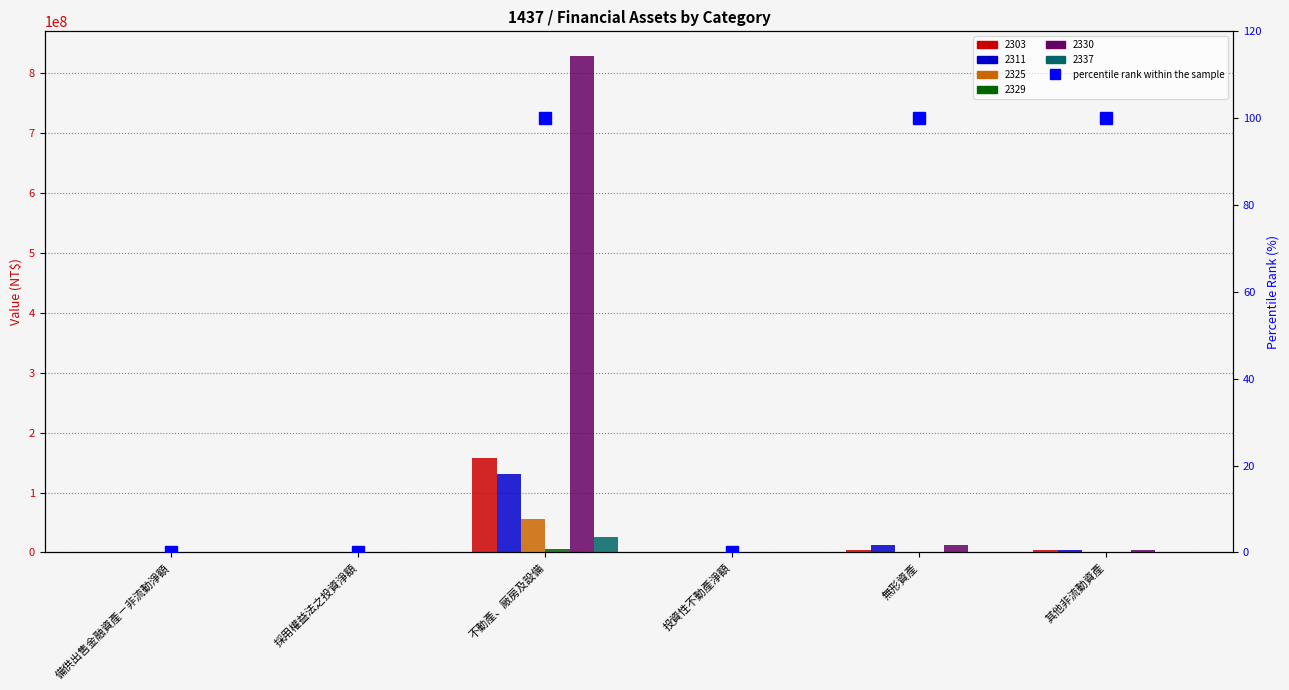

Reading right to left, transcribe all the data shown in this chart.

其他非流動資產=100	無形資產=100	投資性不動產淨額=0	不動產、廠房及設備=100	採用權益法之投資淨額=0	備供出售金融資產－非流動淨額=0